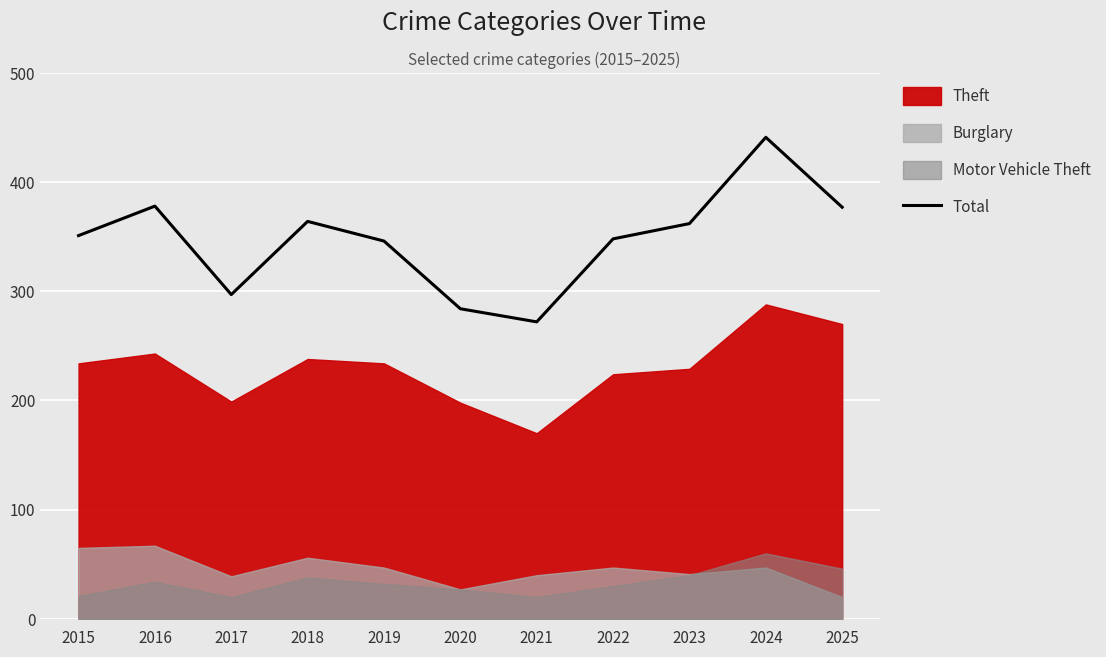

What is the ratio of the value at 2015 to the value at 2022?

1.0